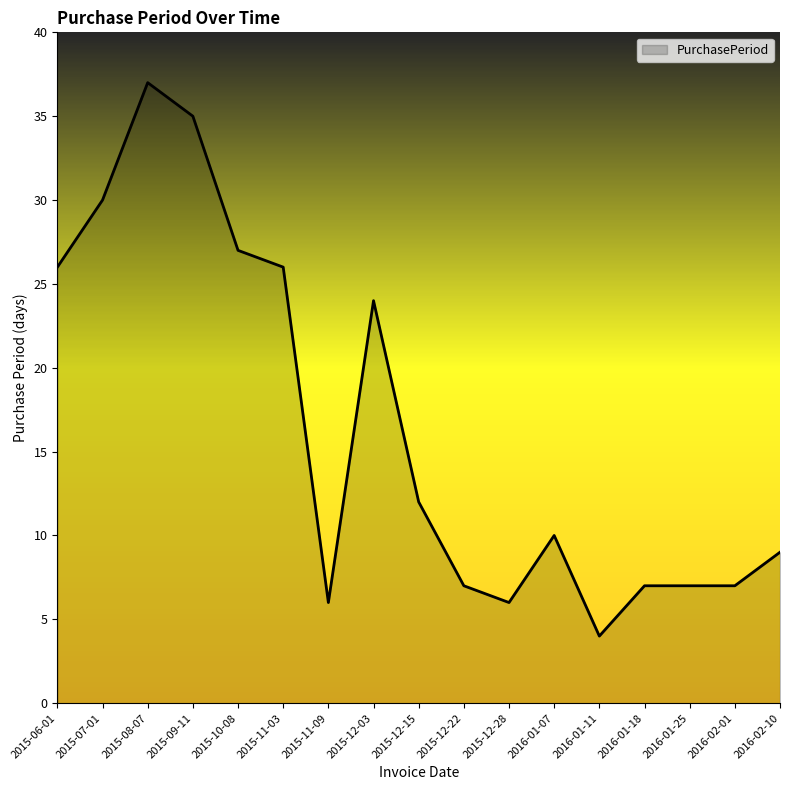

Which category has the lowest value across all series?

2016-01-11